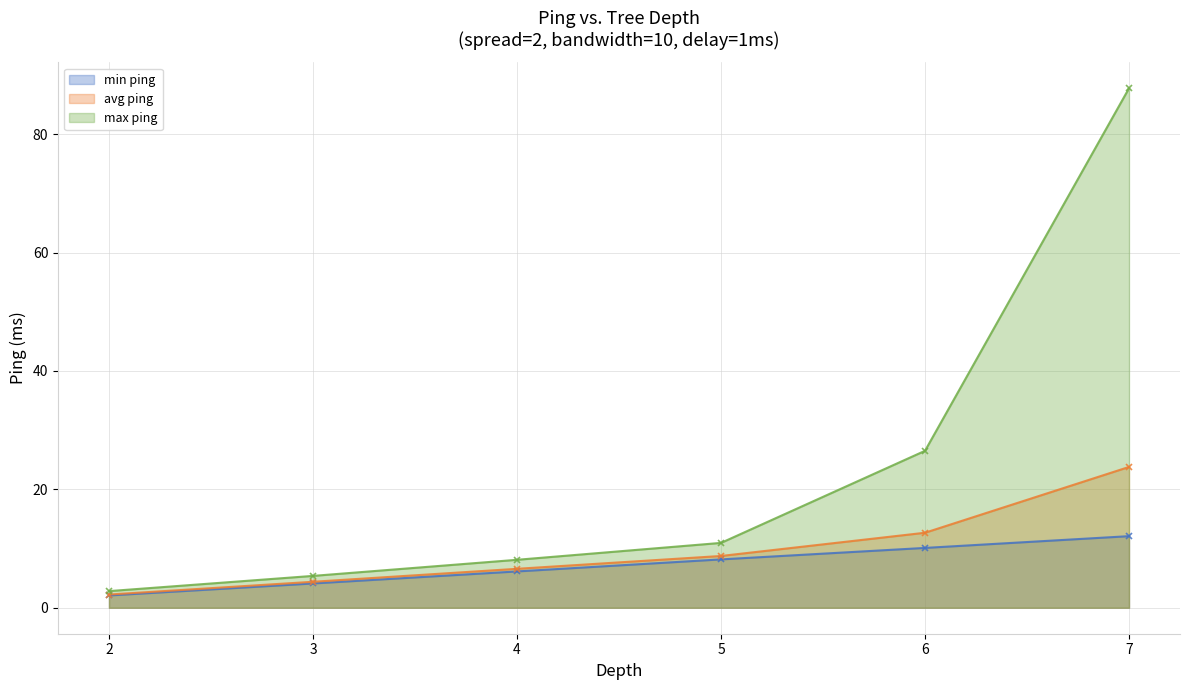

Does the chart have visible grid lines?

Yes